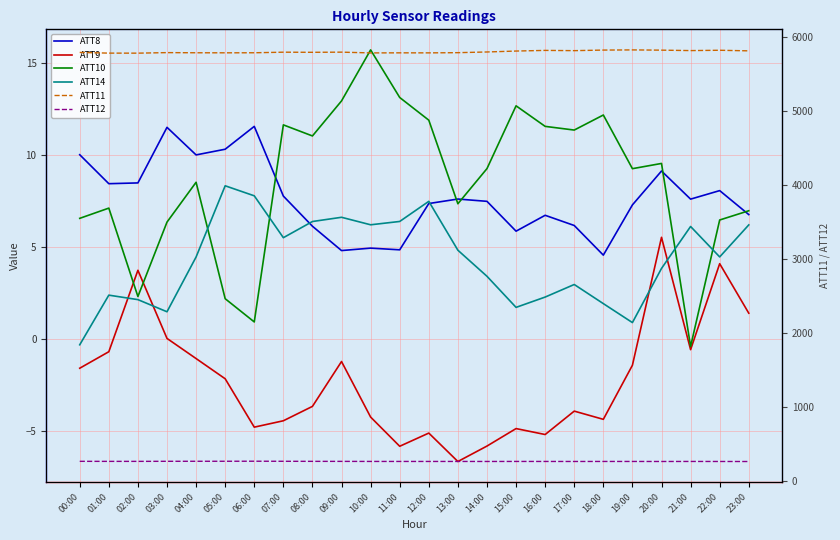

Between 12:00 and 09:00, which is larger?

12:00